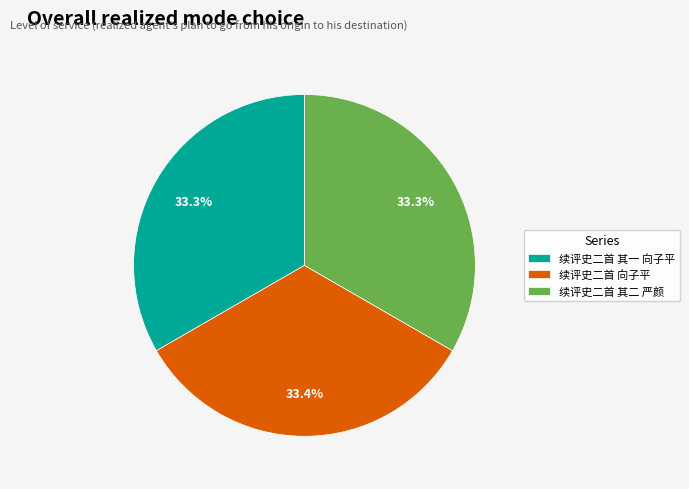

What is the total percentage of 续评史二首 向子平 and 续评史二首 其一 向子平?

66.7%